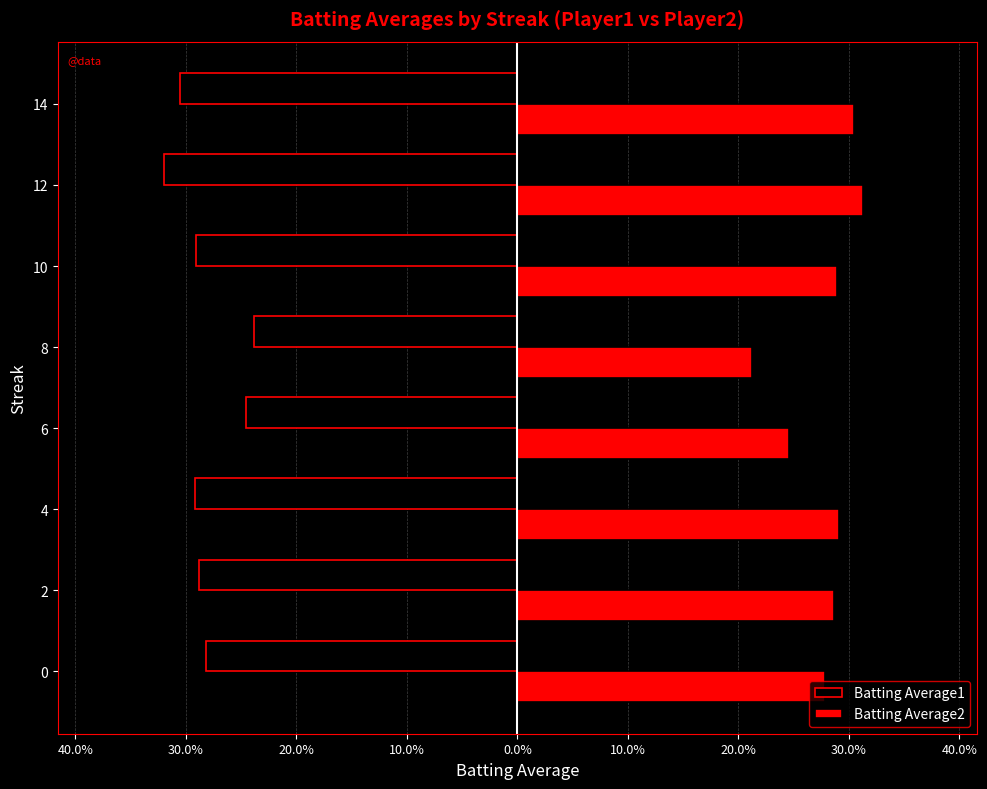

What are all the series names shown in the legend?

Batting Average1, Batting Average2